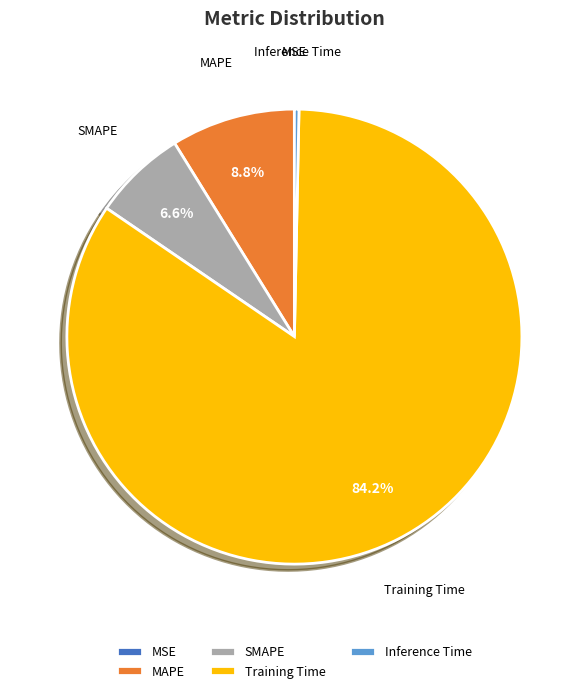

The SMAPE slice represents 1% of the pie. True or false?

False